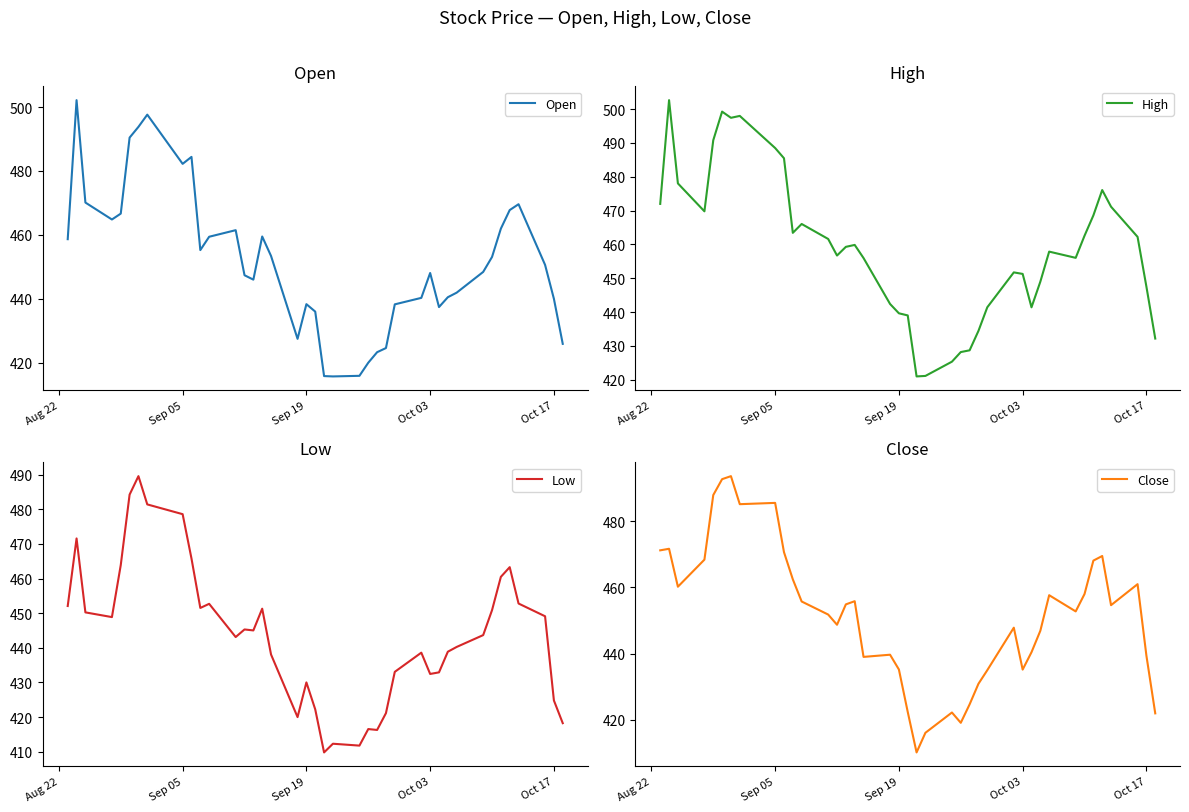

Which series has the largest total across all categories?

High